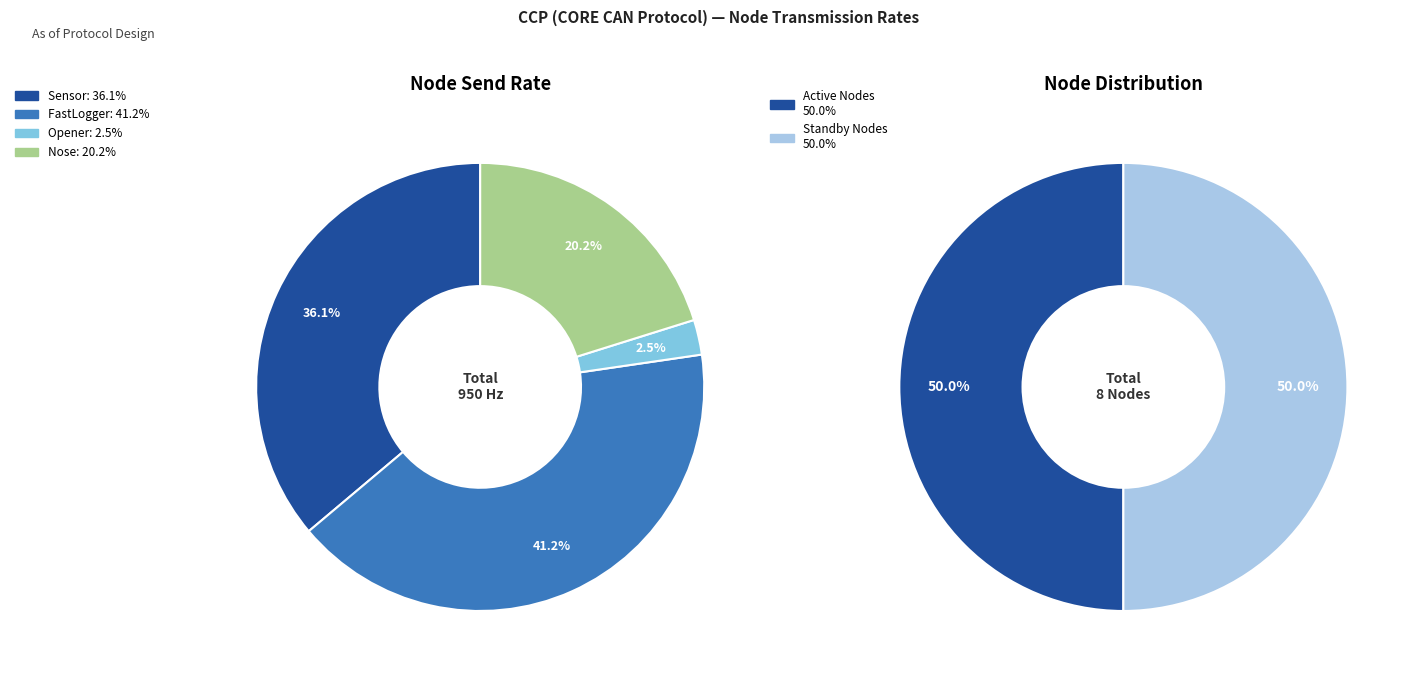

To the nearest percent, what percentage of the pie is FastLogger?

41%